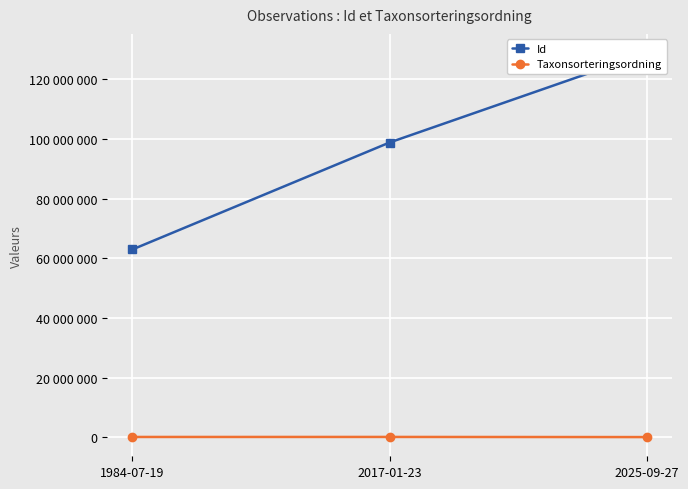

What is the maximum value shown in the chart?

128734217